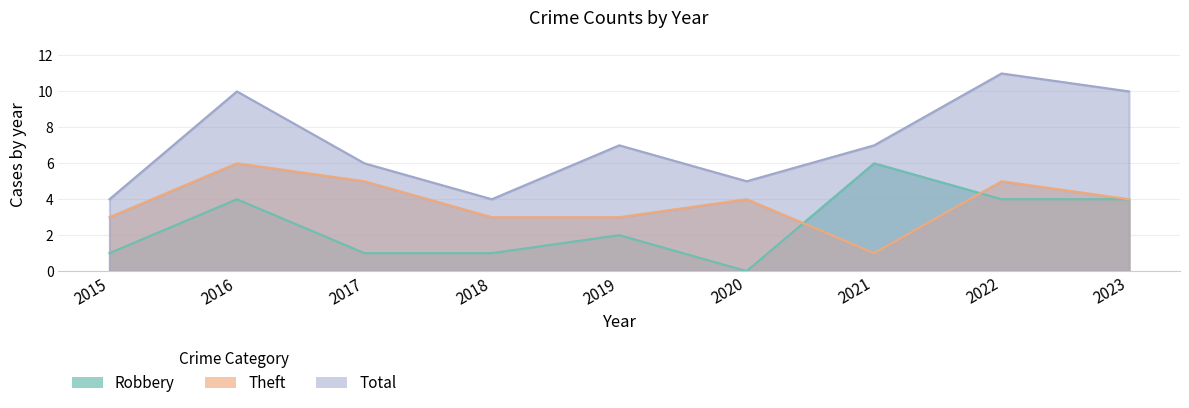

What is the difference between the highest and lowest values at 2023?

6